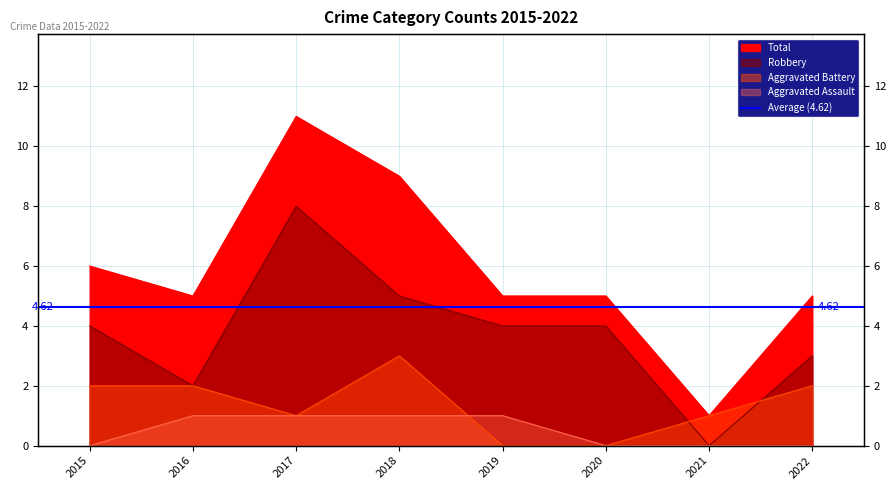

What is the spread (max minus min) of values at 2015?

6